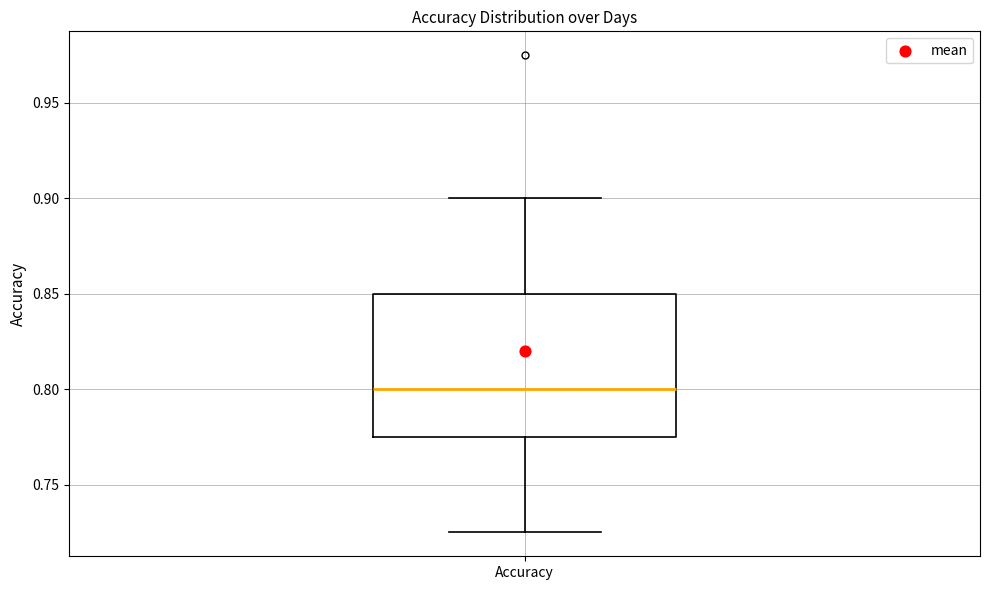

Transcribe this box plot: give where the median line is, the range the box spans, and where the two whiskers end, as read against the y-axis. The values are not printed on the chart, so give them approximately, as read against the axis.

median 0.800, box 0.775 to 0.850, whiskers 0.725 to 0.900